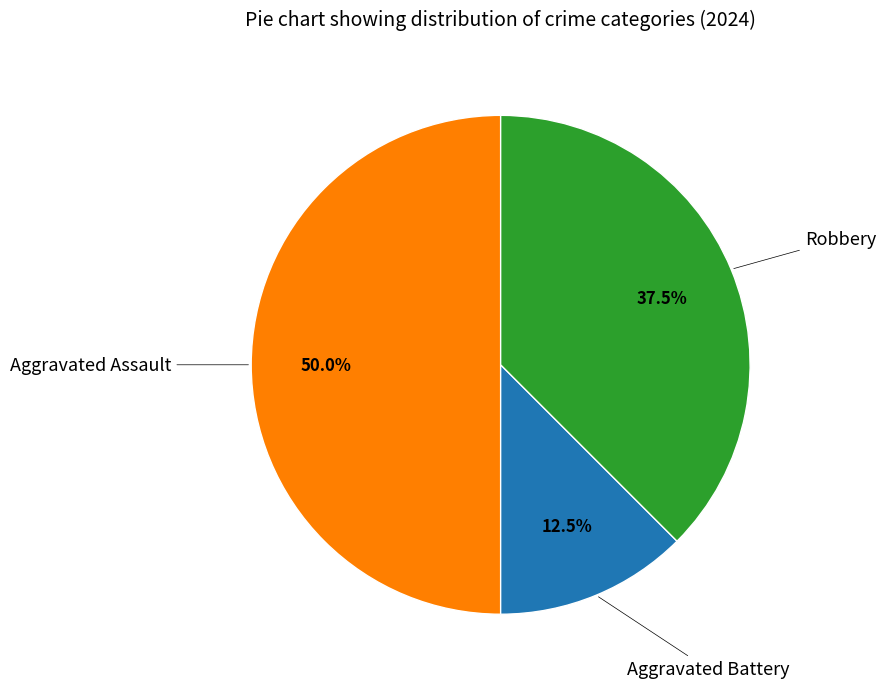

Rank the categories by value from highest to lowest.

Aggravated Assault, Robbery, Aggravated Battery